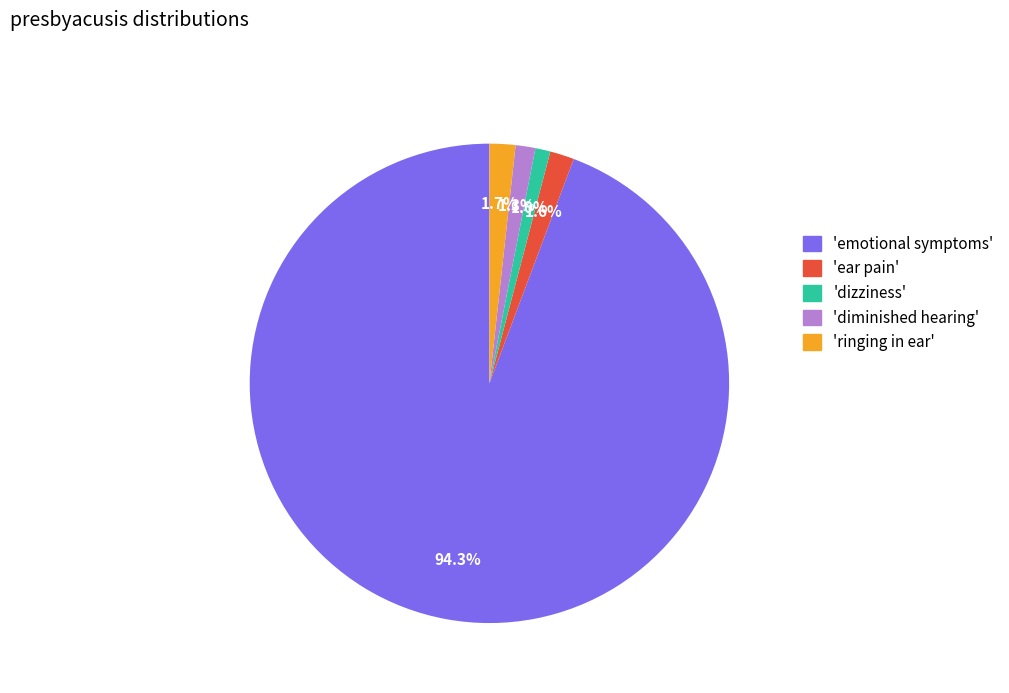

Is there a majority slice in this chart?

Yes